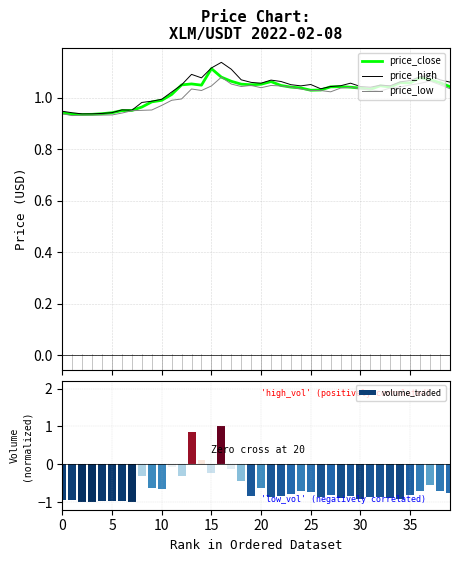

Which series has the widest spread of values?

volume_traded